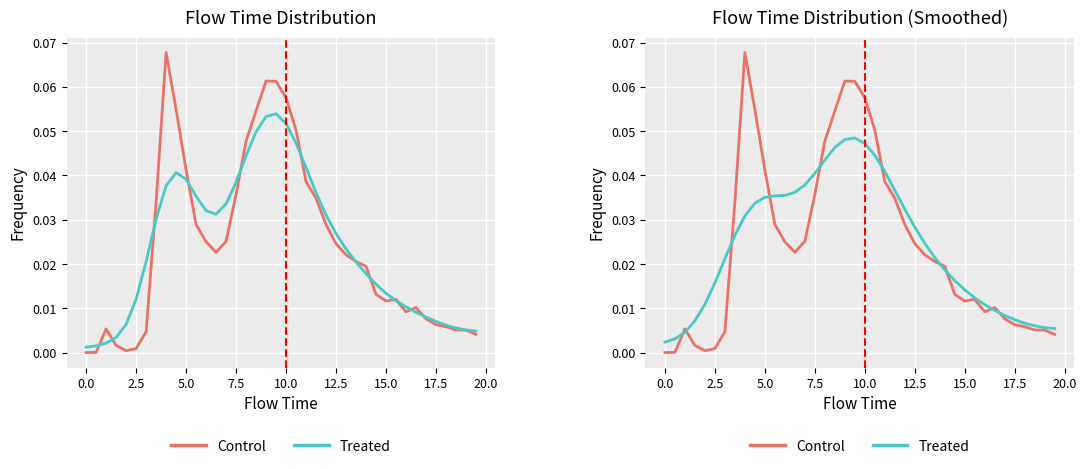

How many data points does each series have?

40